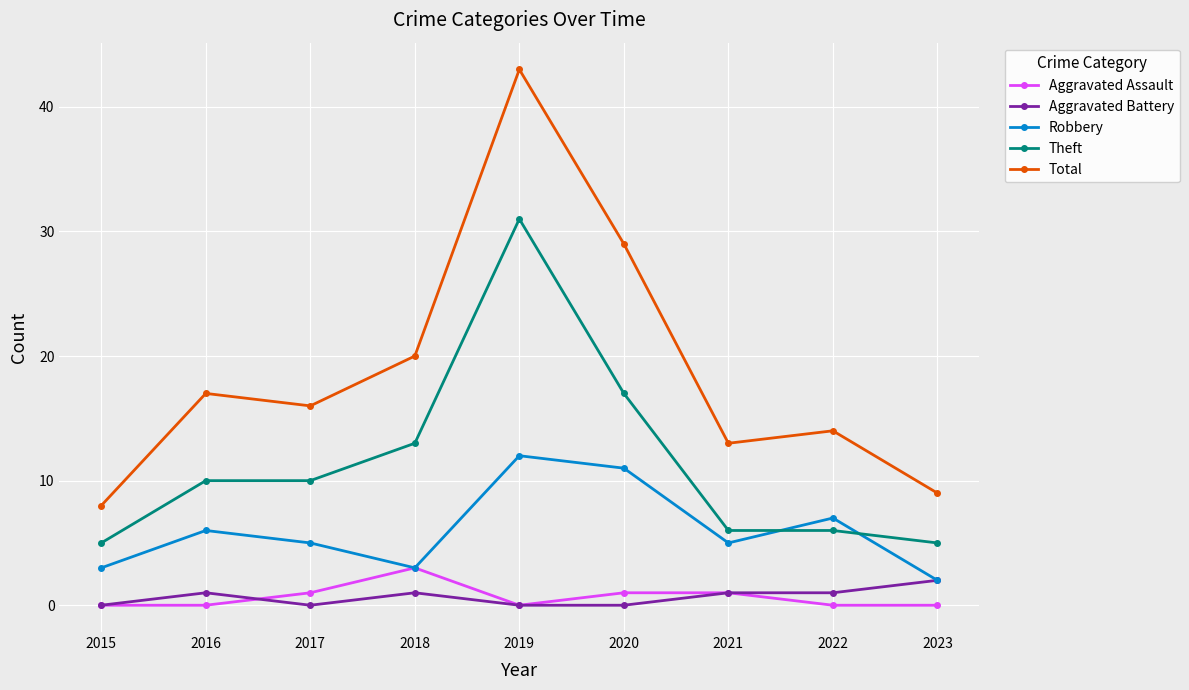

At which category does Total reach its first local peak?

2016